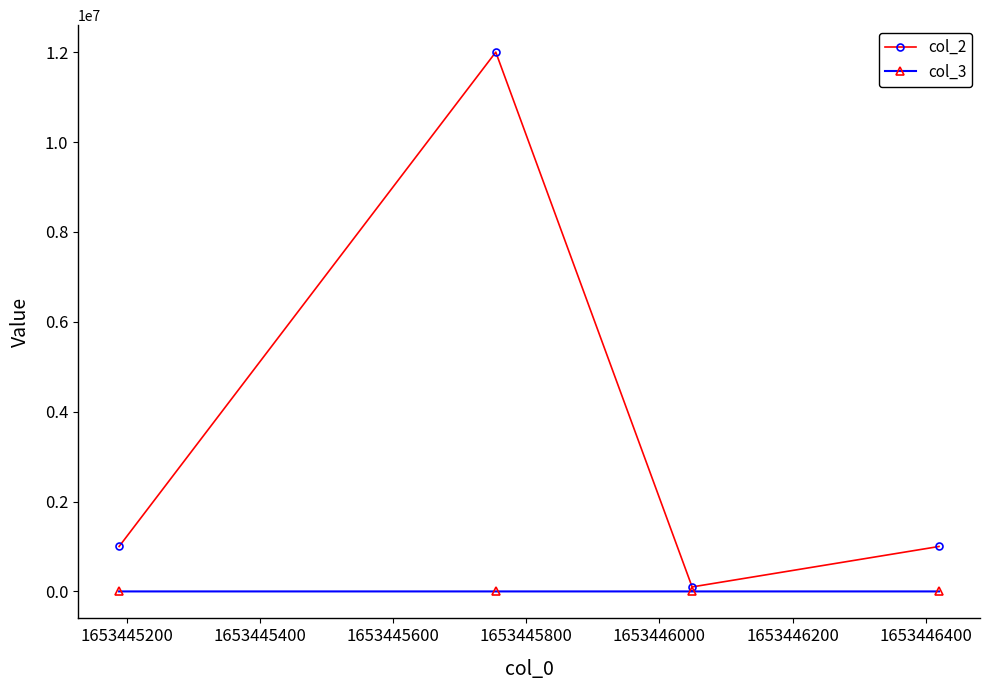

Which series has the largest total across all categories?

col_2